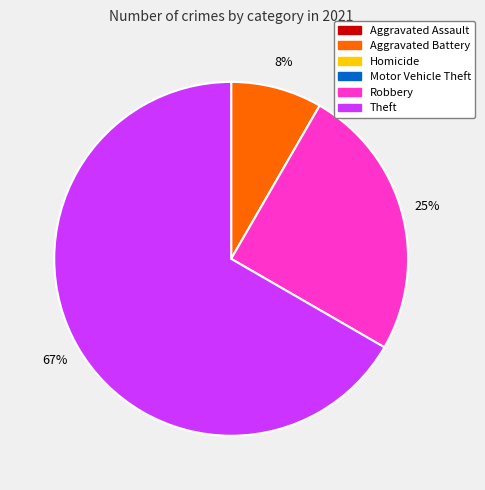

How many segments does this pie chart have?

3